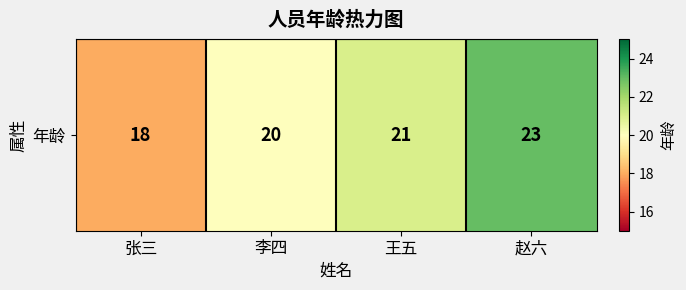

What is the difference between the second highest and second lowest values?

1